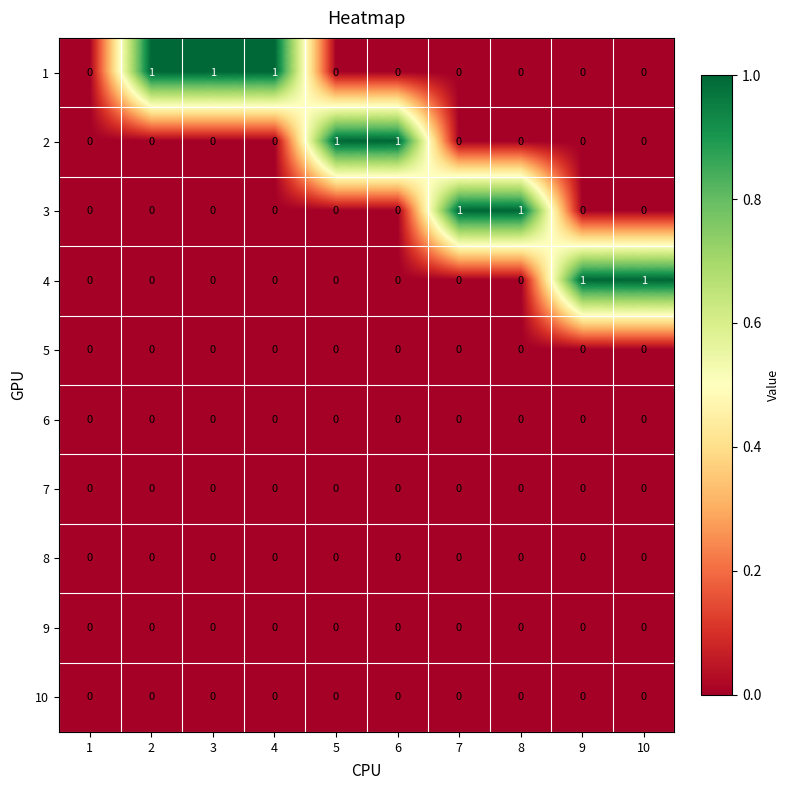

What is the maximum value shown in the chart?

1